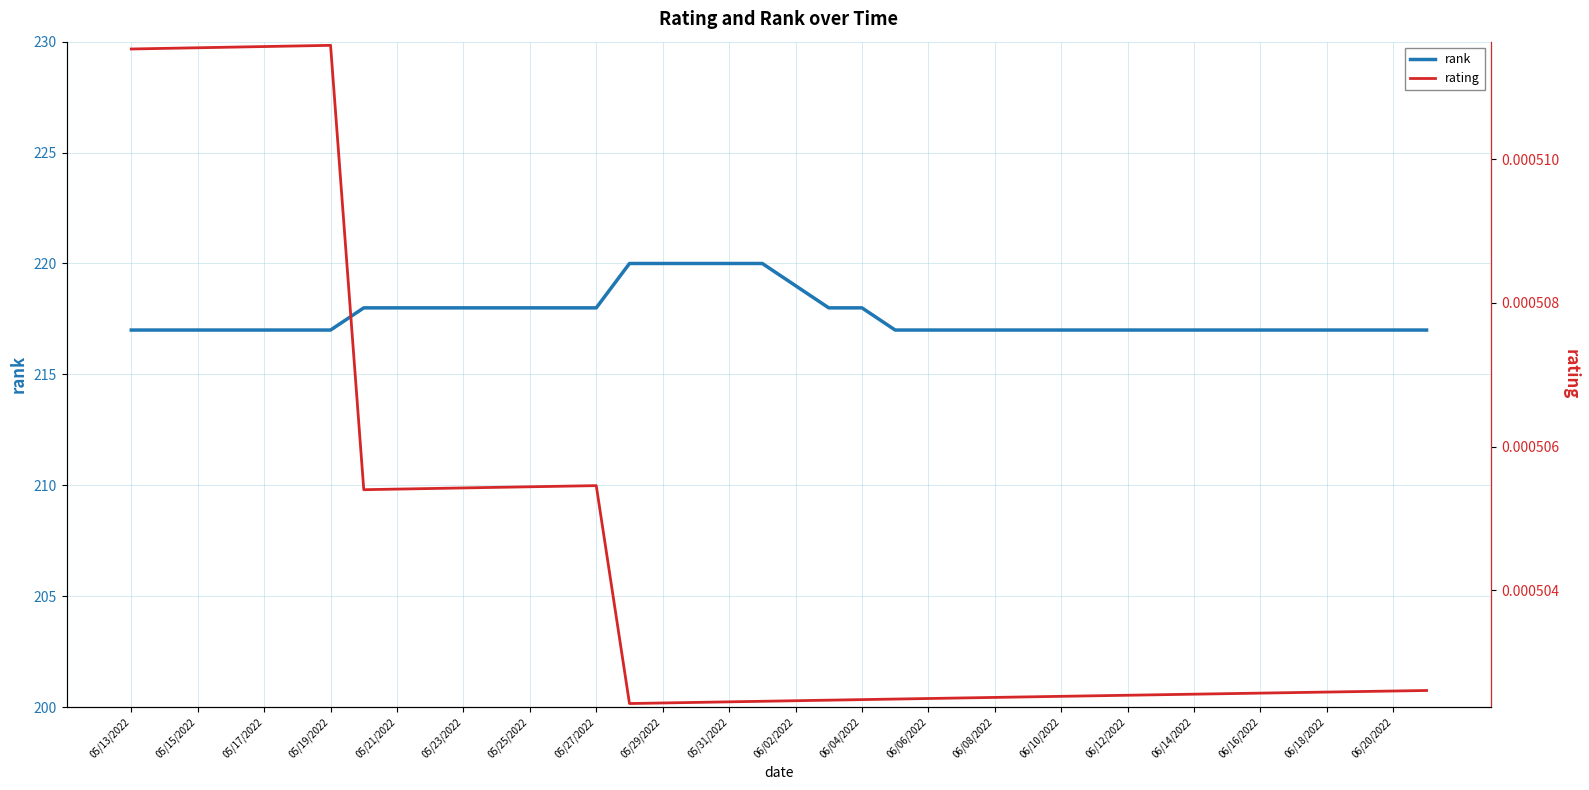

What is the maximum value for rank?

220